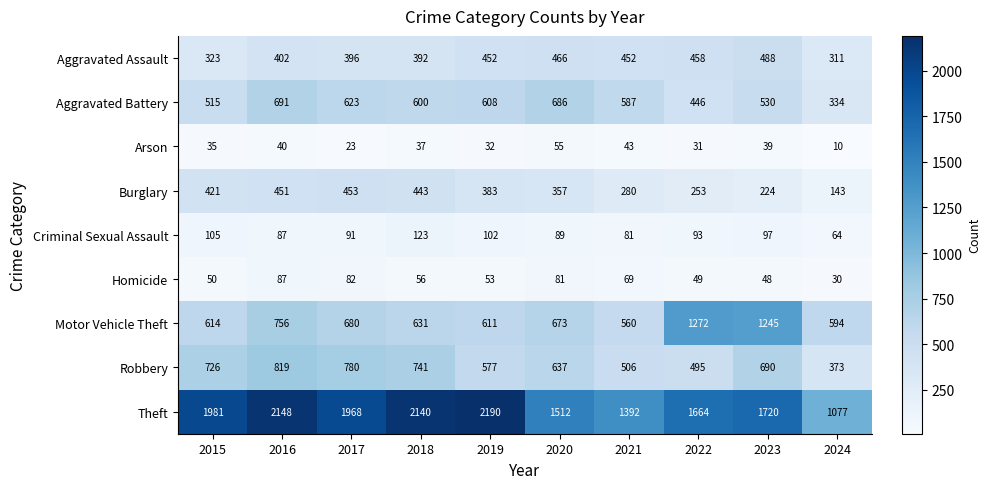

The value of Burglary at 2019 is 383. True or false?

True